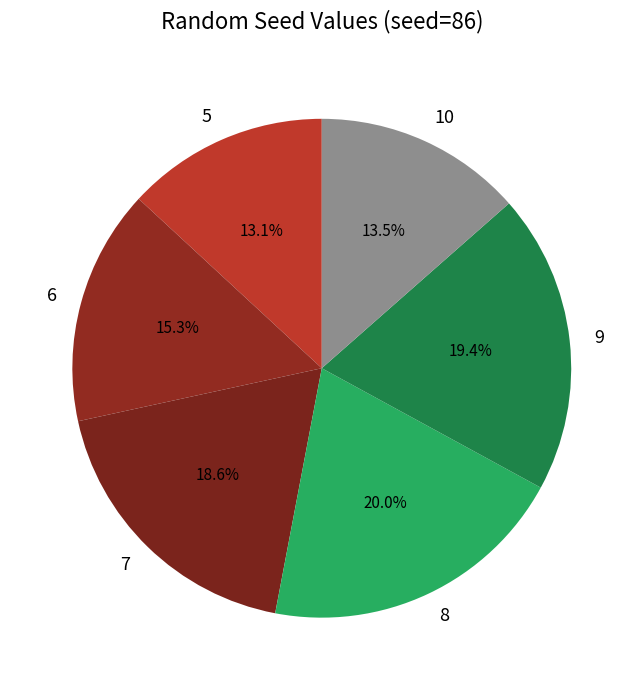

Count the number of slices in the pie.

6